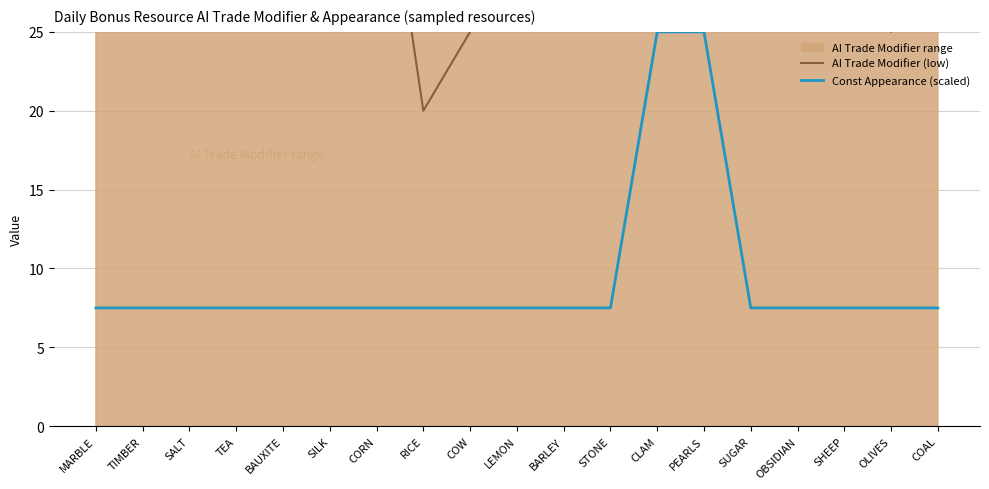

How many data points in AI Trade Modifier (low) are above 40?

3